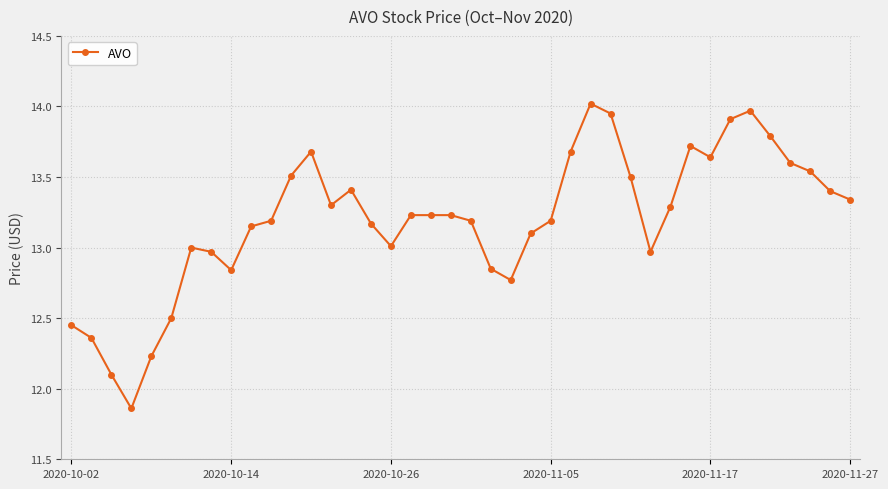

Count the number of data series in this chart.

1